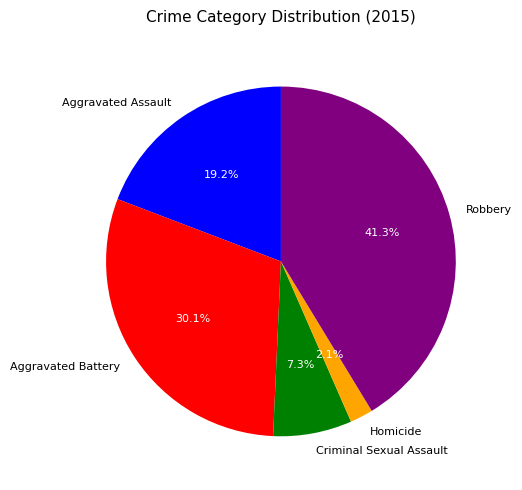

Which has a higher value, Homicide or Criminal Sexual Assault?

Criminal Sexual Assault